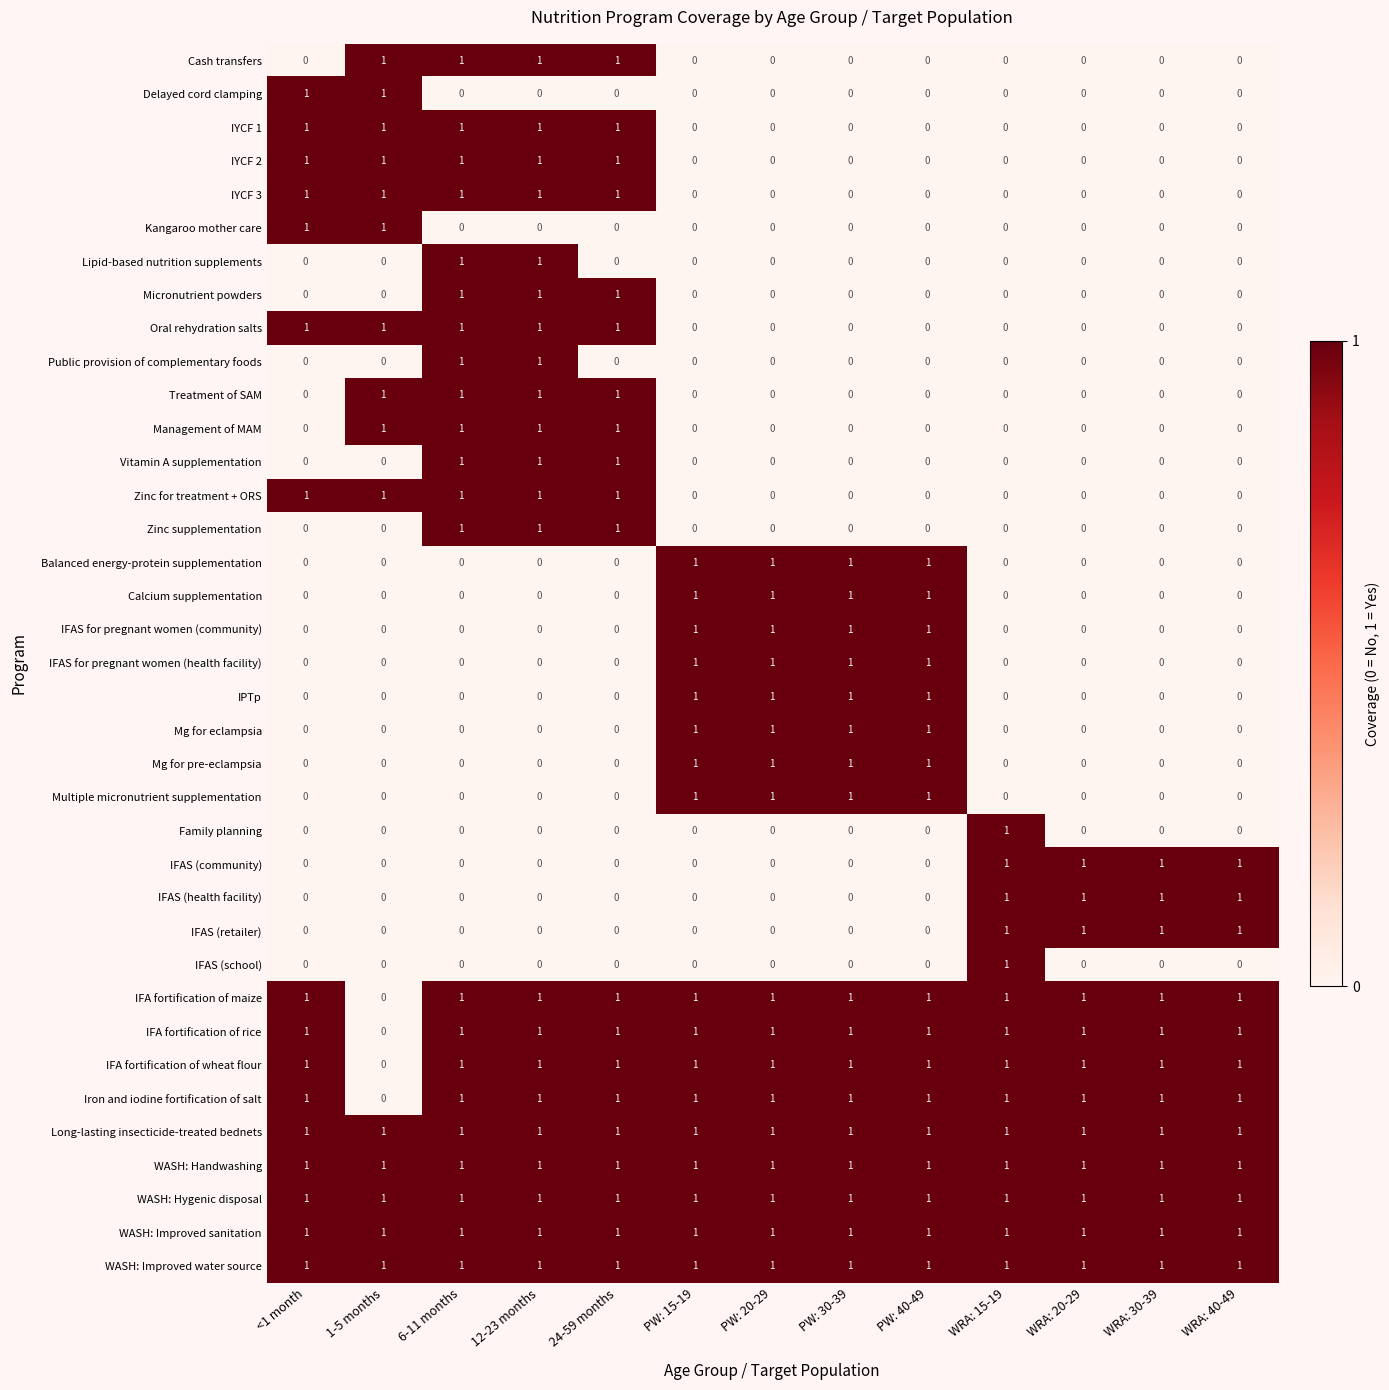

Is the value of Delayed cord clamping at PW: 20-29 greater than the value of Oral rehydration salts at 1-5 months?

No